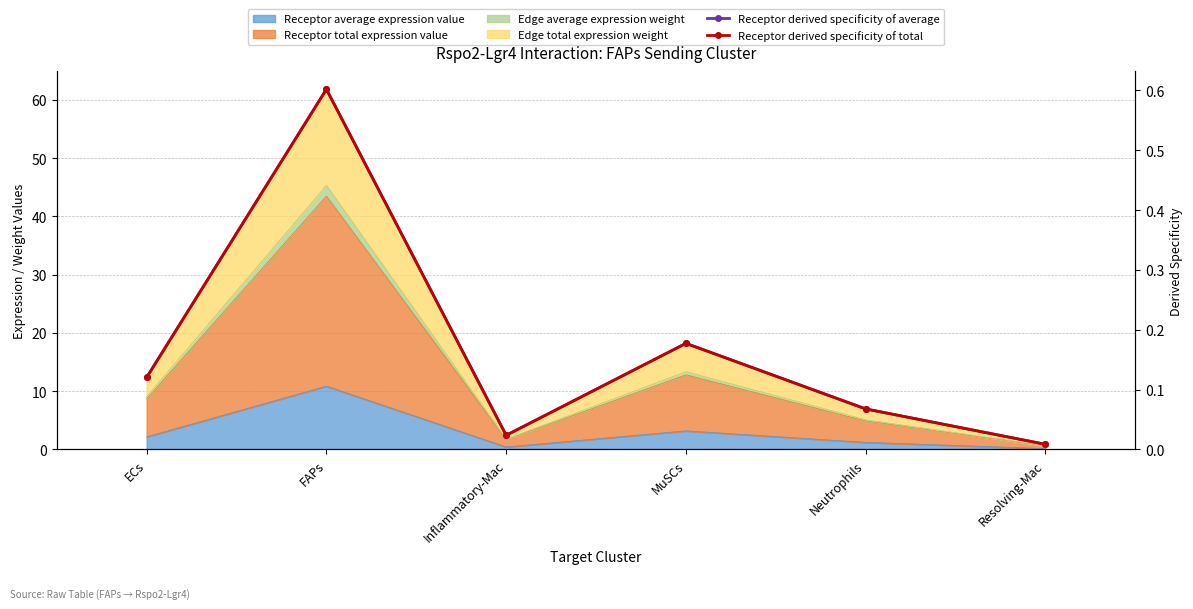

At which label does Receptor derived specificity of average reach its peak?

FAPs